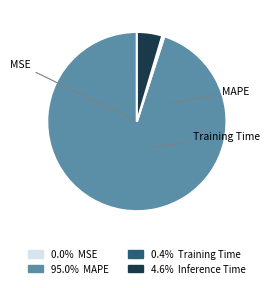

To the nearest percent, what is the average slice percentage?

25%